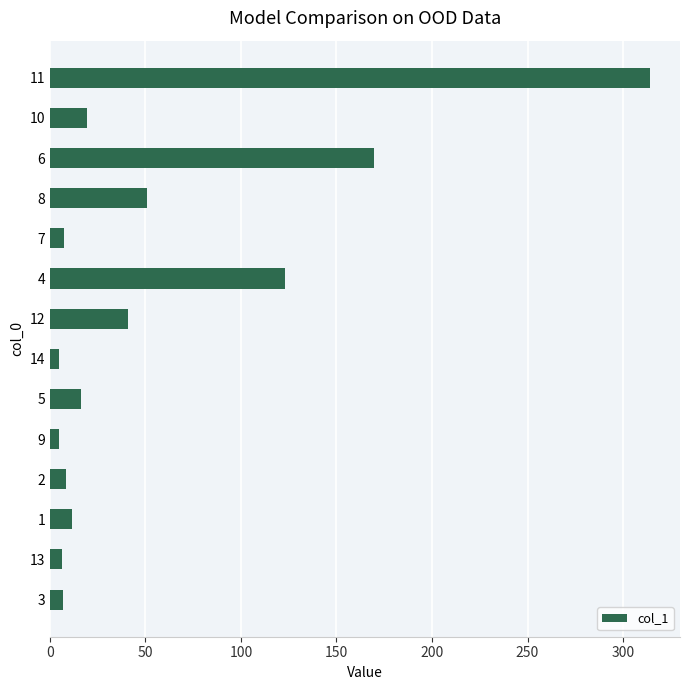

What is the difference between the maximum and second lowest values?

309.4